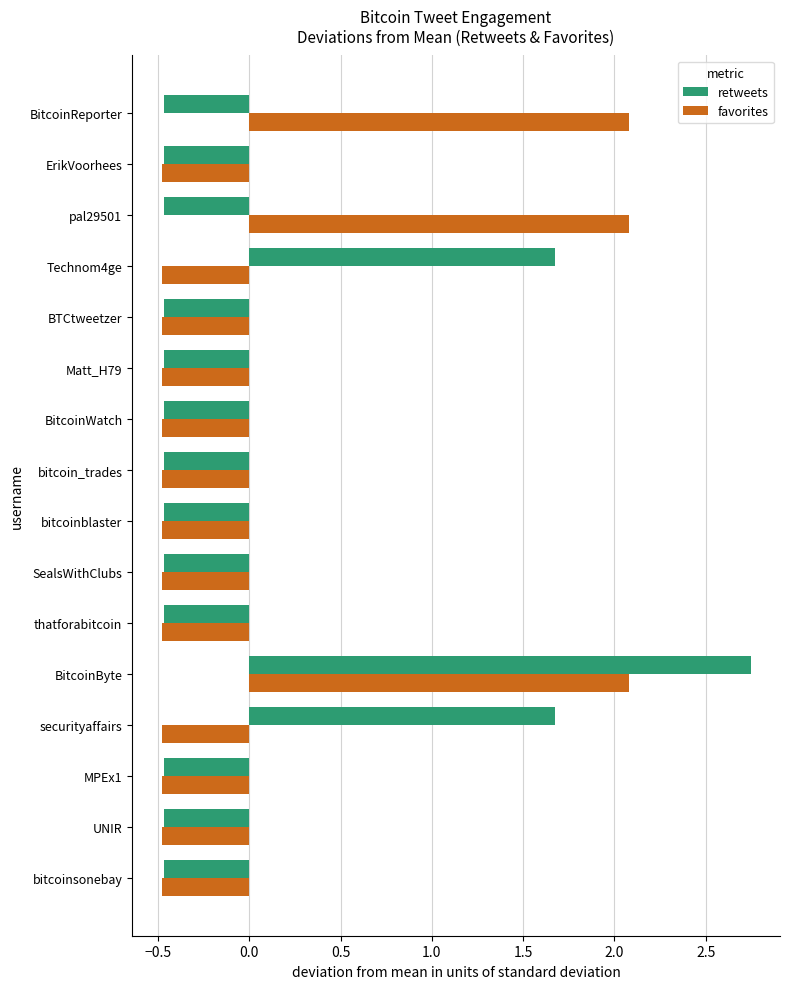

What value does the retweets series have at pal29501?

-0.5